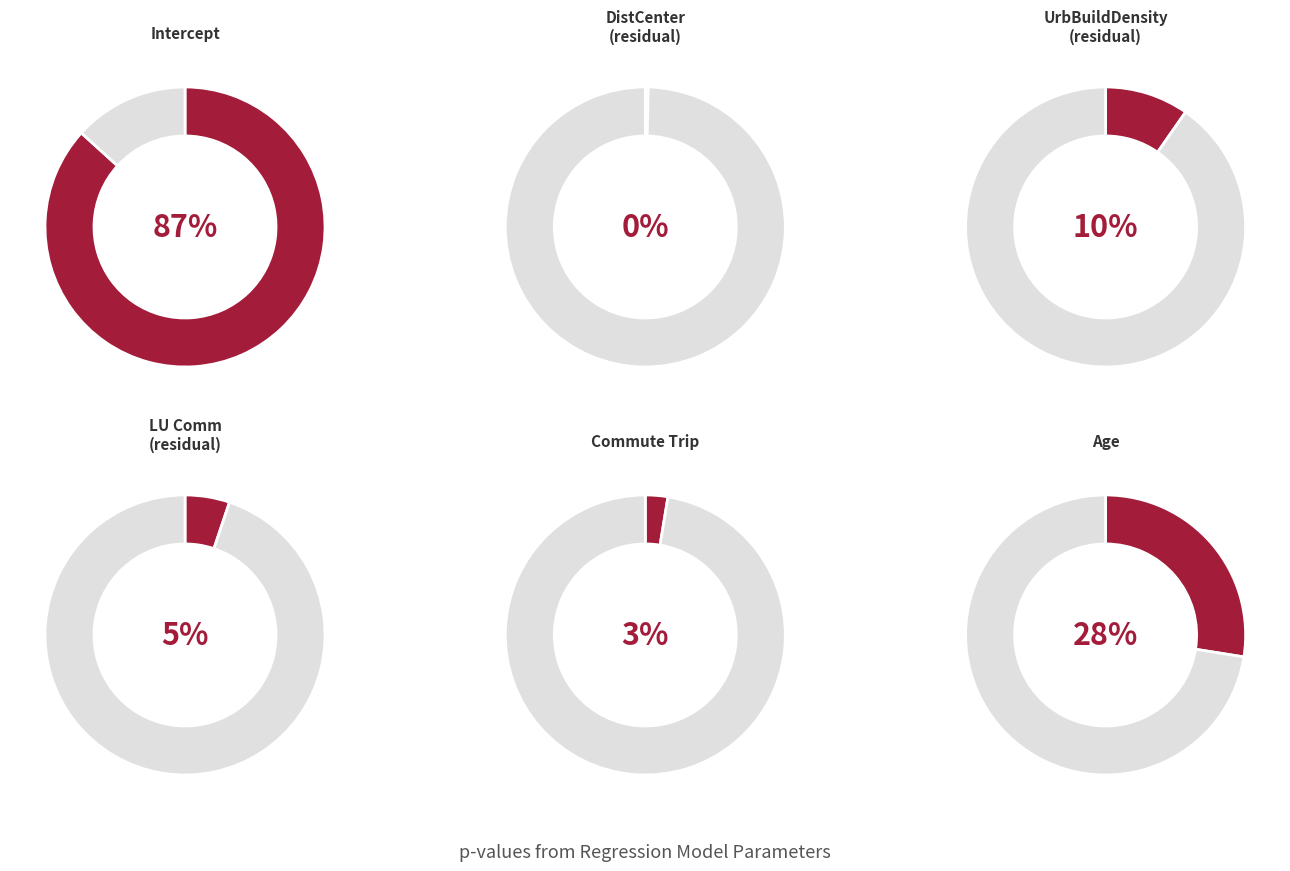

Does any single category account for the majority?

Yes